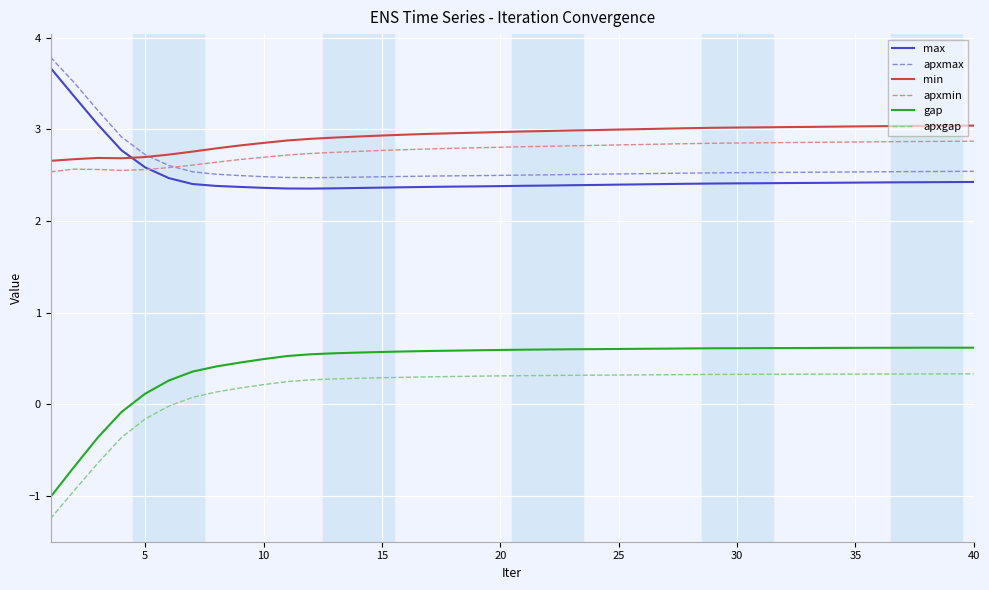

True or false: min and apxmax intersect in this chart.

True